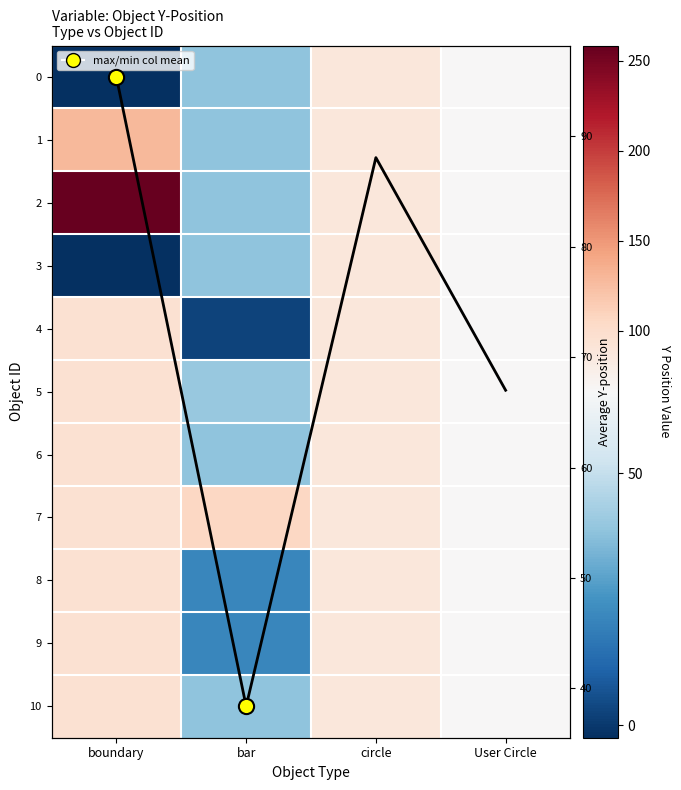

Rank the categories by 6 value from highest to lowest.

boundary, circle, User Circle, bar